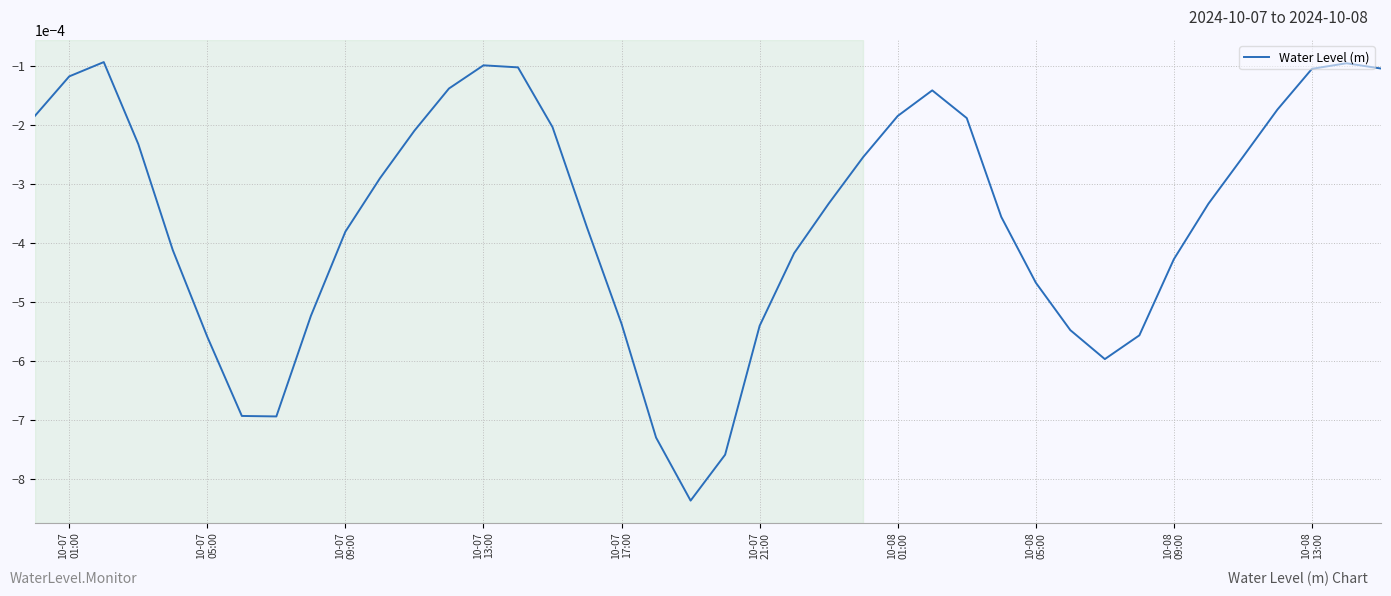

True or false: the data has more than 0 interior local peaks.

True